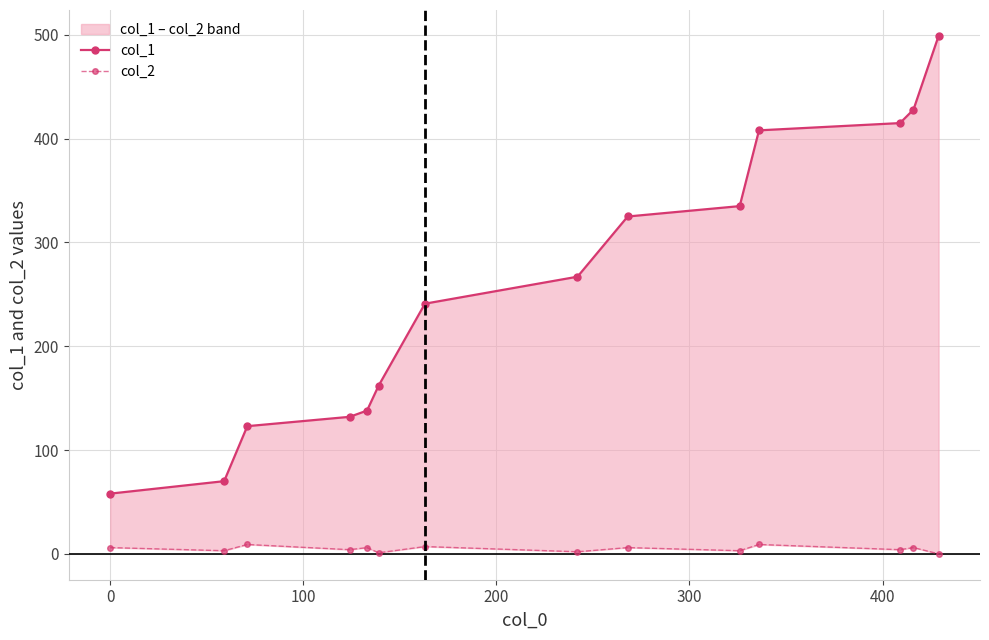

What are all the series names shown in the legend?

col_1, col_2